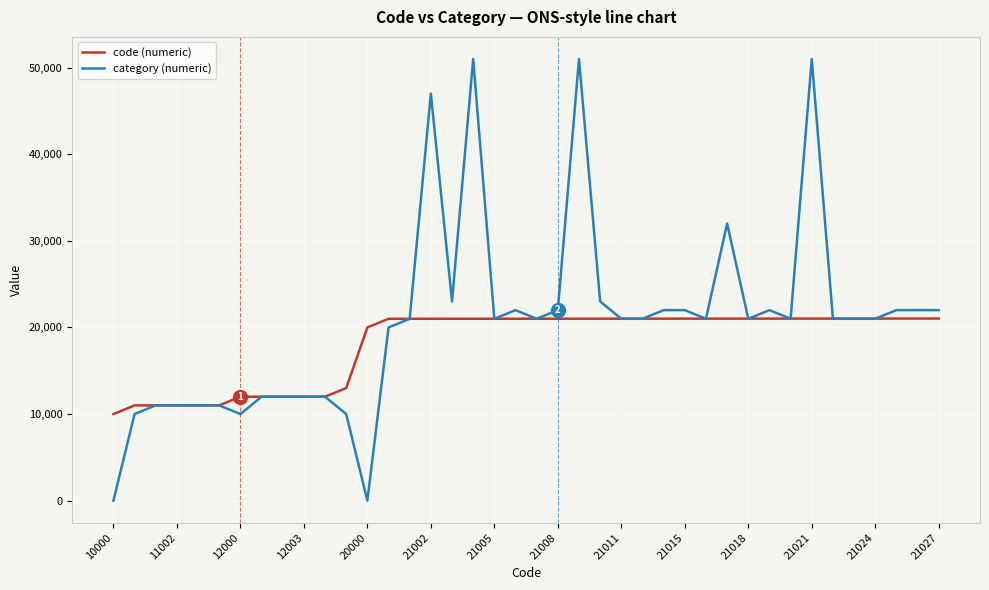

List the series in order of their peak value, lowest first.

code (numeric), category (numeric)